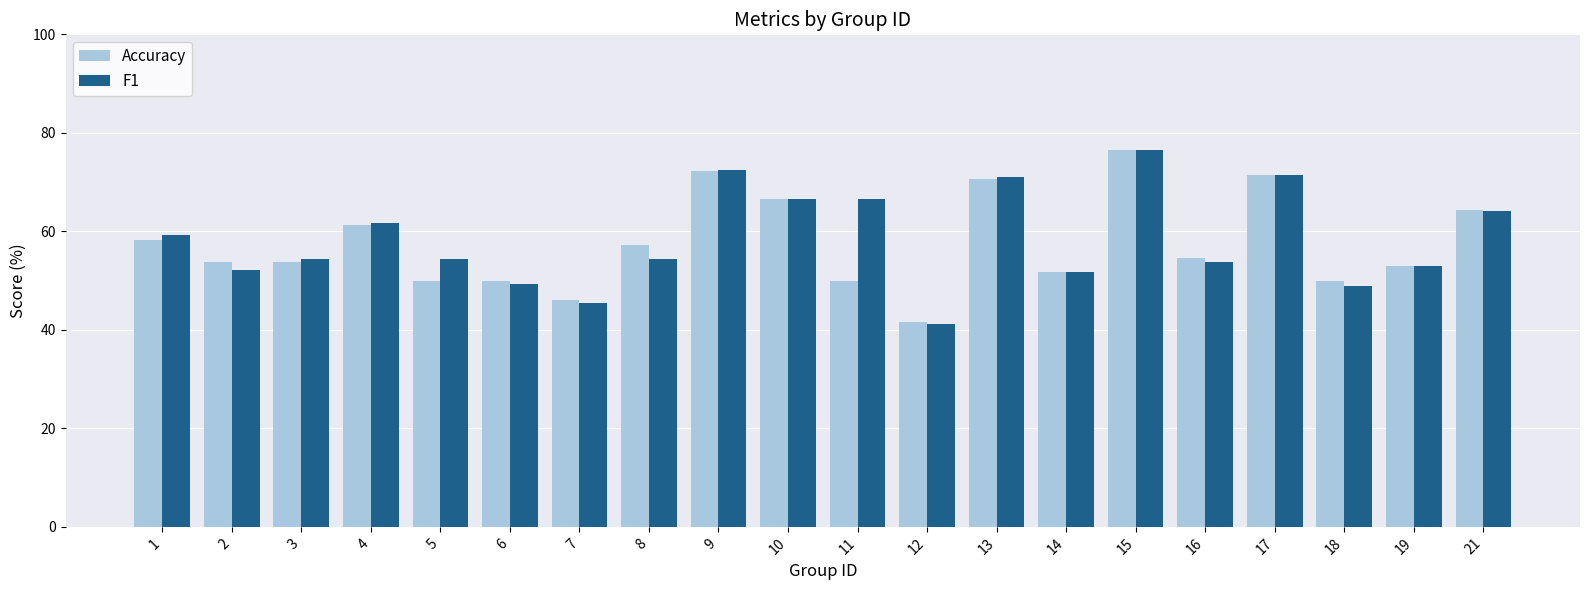

What is the spread (max minus min) of values at 18?

1.0